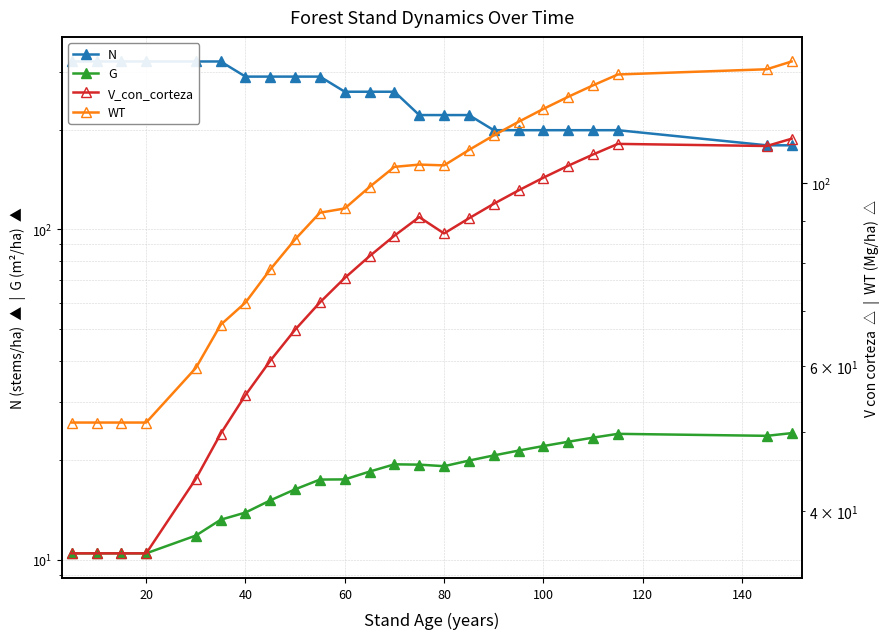

True or false: WT has more than 1 points higher than both neighbors.

False